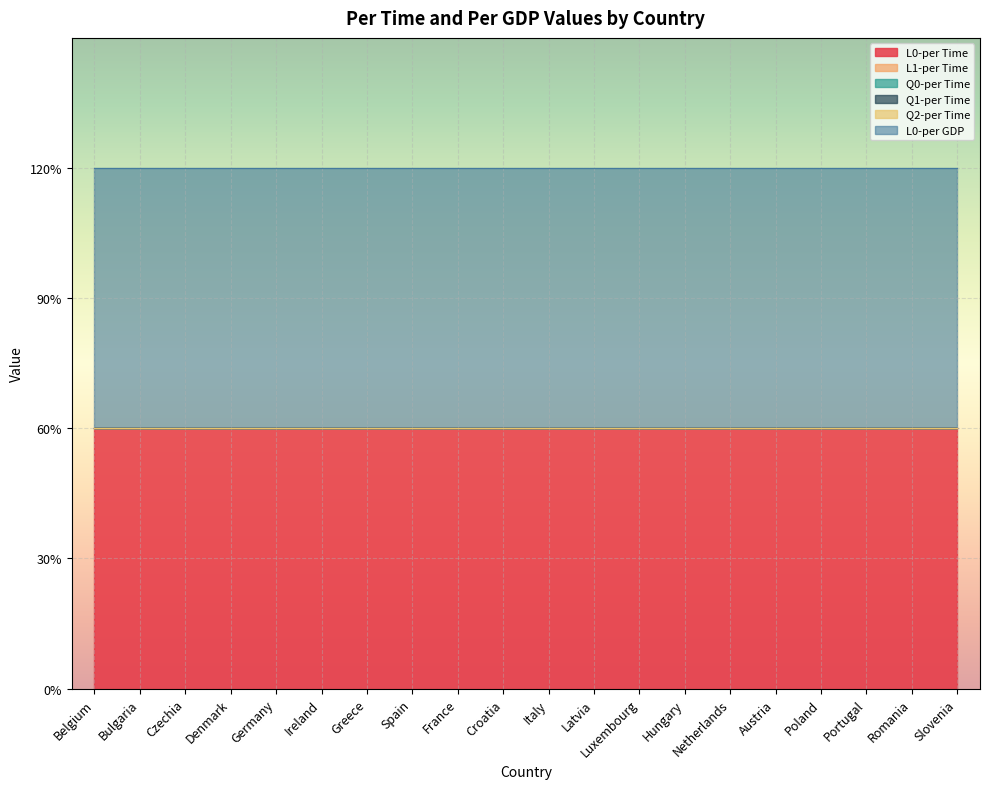

Reading right to left, what are all the values shown in this chart?

L0-per Time: 0.6	0.6	0.6	0.6	0.6	0.6	0.6	0.6	0.6	0.6	0.6	0.6	0.6	0.6	0.6	0.6	0.6	0.6	0.6	0.6
L1-per Time: 0.0	0.0	0.0	0.0	0.0	0.0	0.0	0.0	0.0	0.0	0.0	0.0	0.0	0.0	0.0	0.0	0.0	0.0	0.0	0.0
Q0-per Time: 0.0	0.0	0.0	0.0	0.0	0.0	0.0	0.0	0.0	0.0	0.0	0.0	0.0	0.0	0.0	0.0	0.0	0.0	0.0	0.0
Q1-per Time: 0.0	0.0	0.0	0.0	0.0	0.0	0.0	0.0	0.0	0.0	0.0	0.0	0.0	0.0	0.0	0.0	0.0	0.0	0.0	0.0
Q2-per Time: 0.0	0.0	0.0	0.0	0.0	0.0	0.0	0.0	0.0	0.0	0.0	0.0	0.0	0.0	0.0	0.0	0.0	0.0	0.0	0.0
L0-per GDP: 0.6	0.6	0.6	0.6	0.6	0.6	0.6	0.6	0.6	0.6	0.6	0.6	0.6	0.6	0.6	0.6	0.6	0.6	0.6	0.6